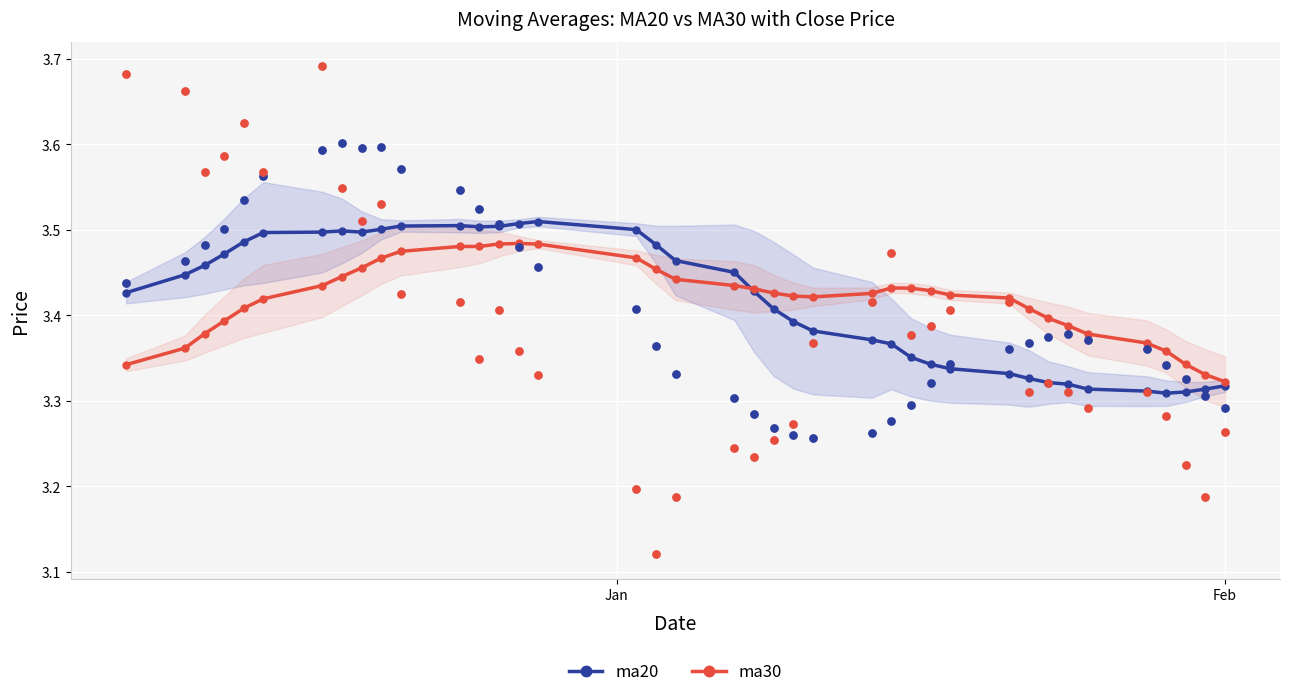

At how many categories does at least one series exceed 3?

39